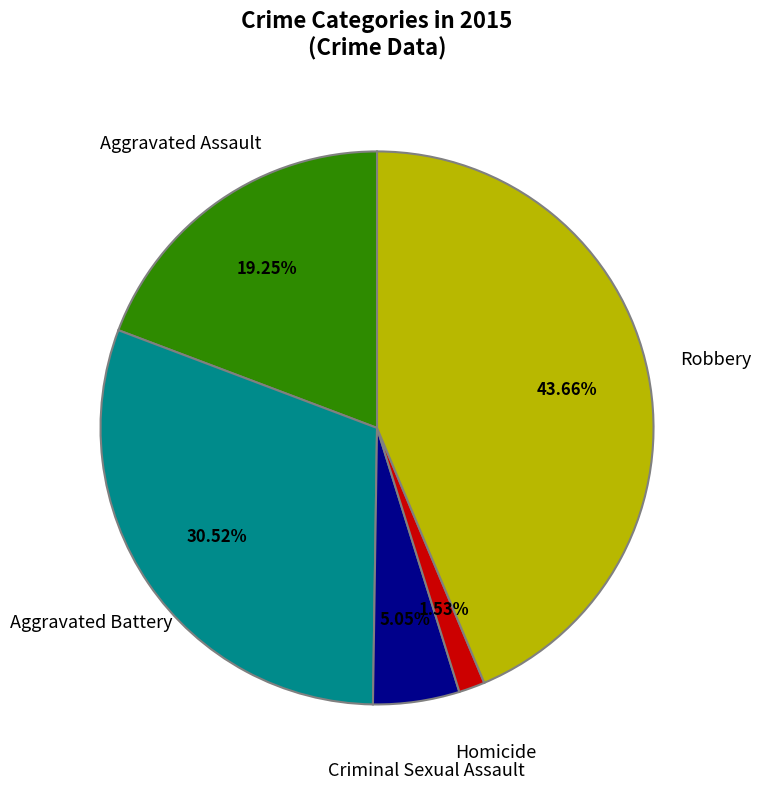

Is there a majority slice in this chart?

No